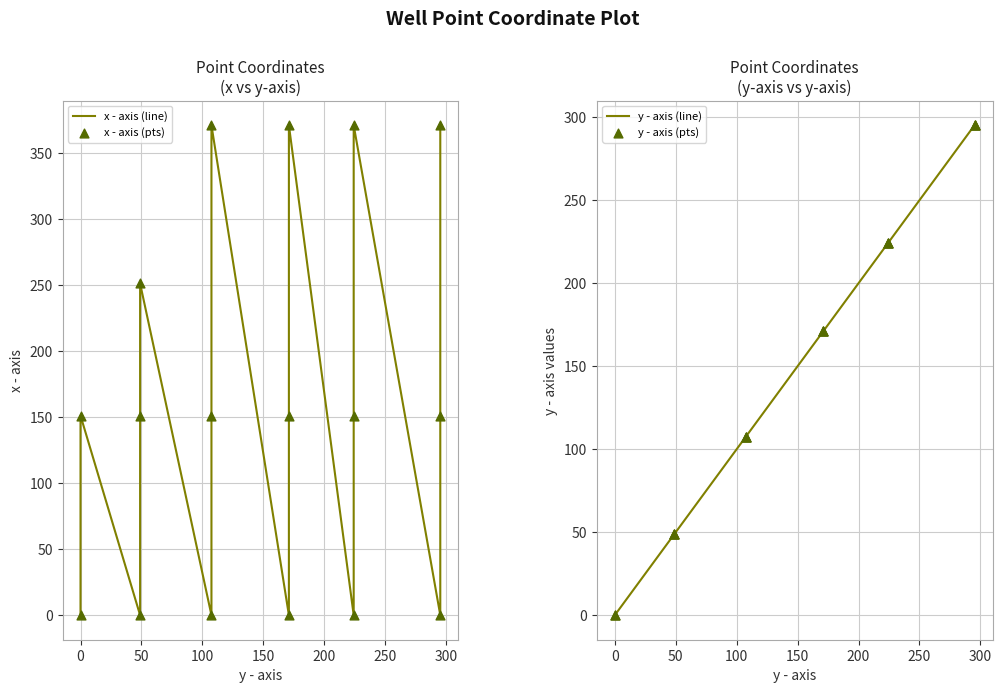

Which series has the largest total across all categories?

x - axis (line)